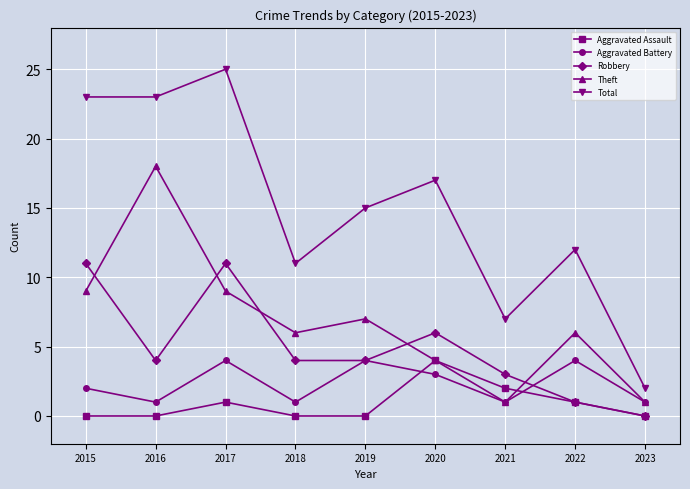

What is the difference between the second highest and minimum values in the Total series?

21